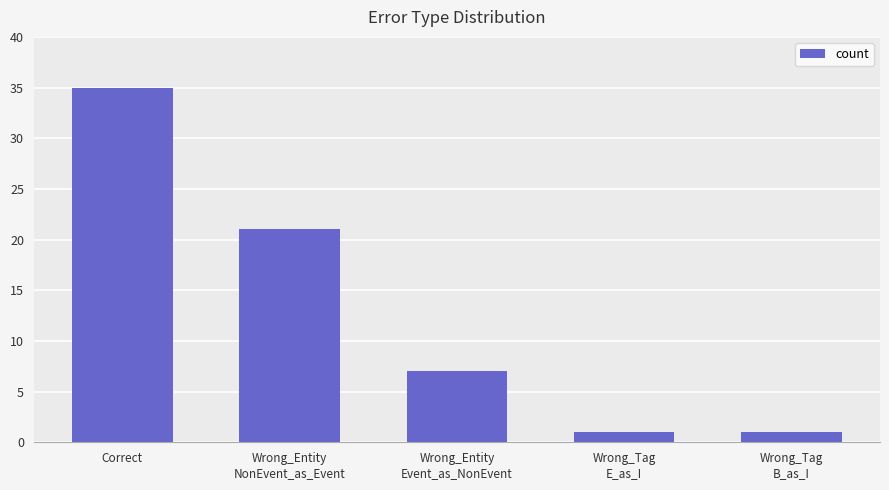

Which label corresponds to the largest value in the chart?

Correct